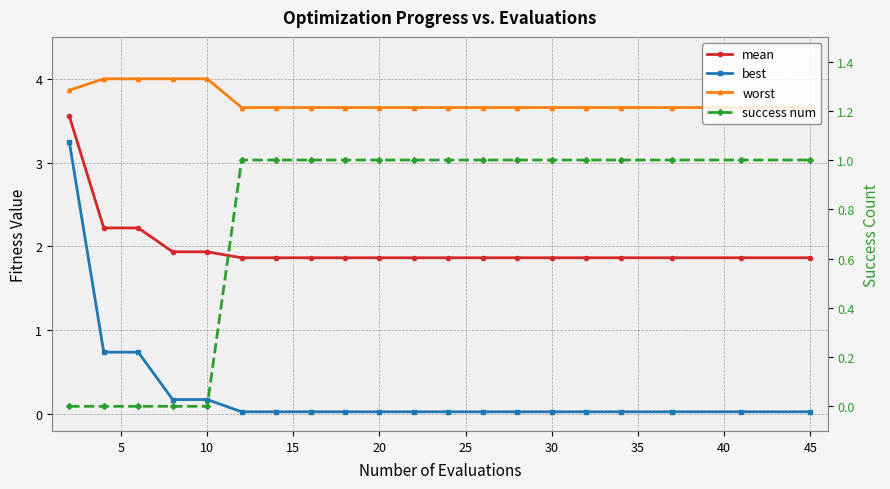

Is this an area chart (filled region under the line)?

No